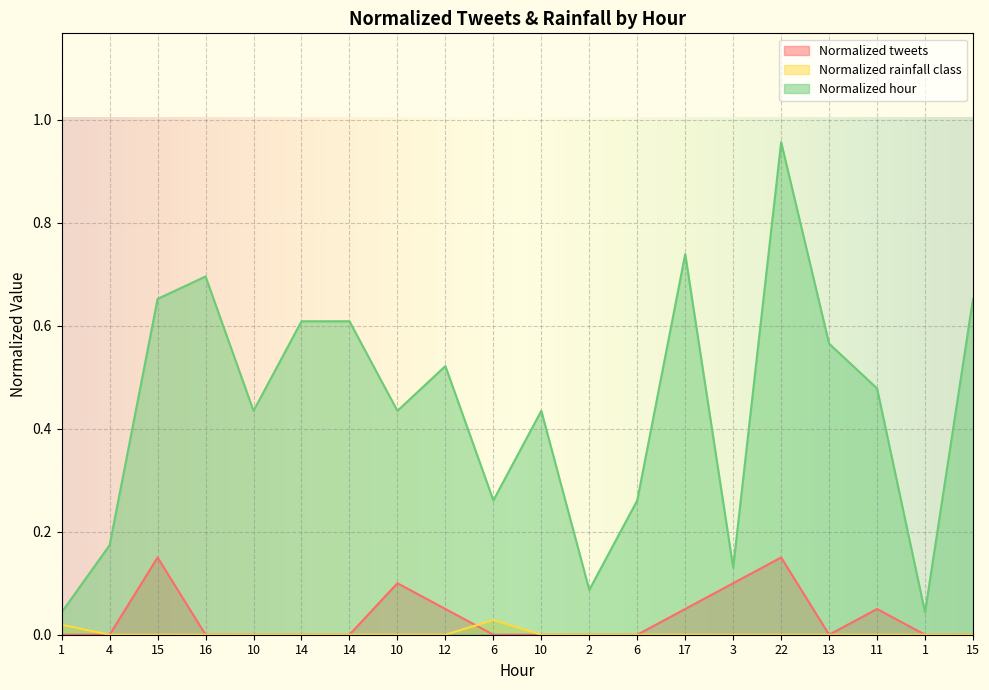

What are all the series names shown in the legend?

Normalized tweets, Normalized rainfall class, Normalized hour